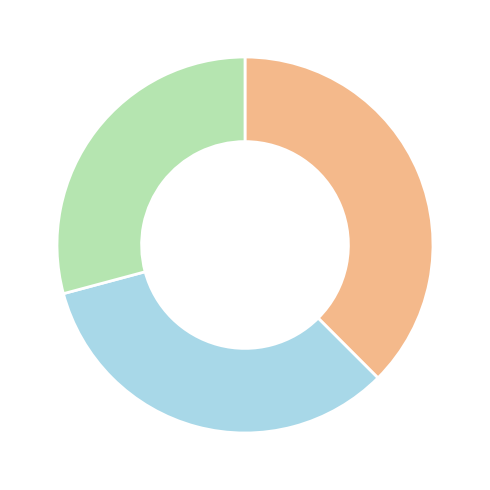

How many segments does this pie chart have?

3